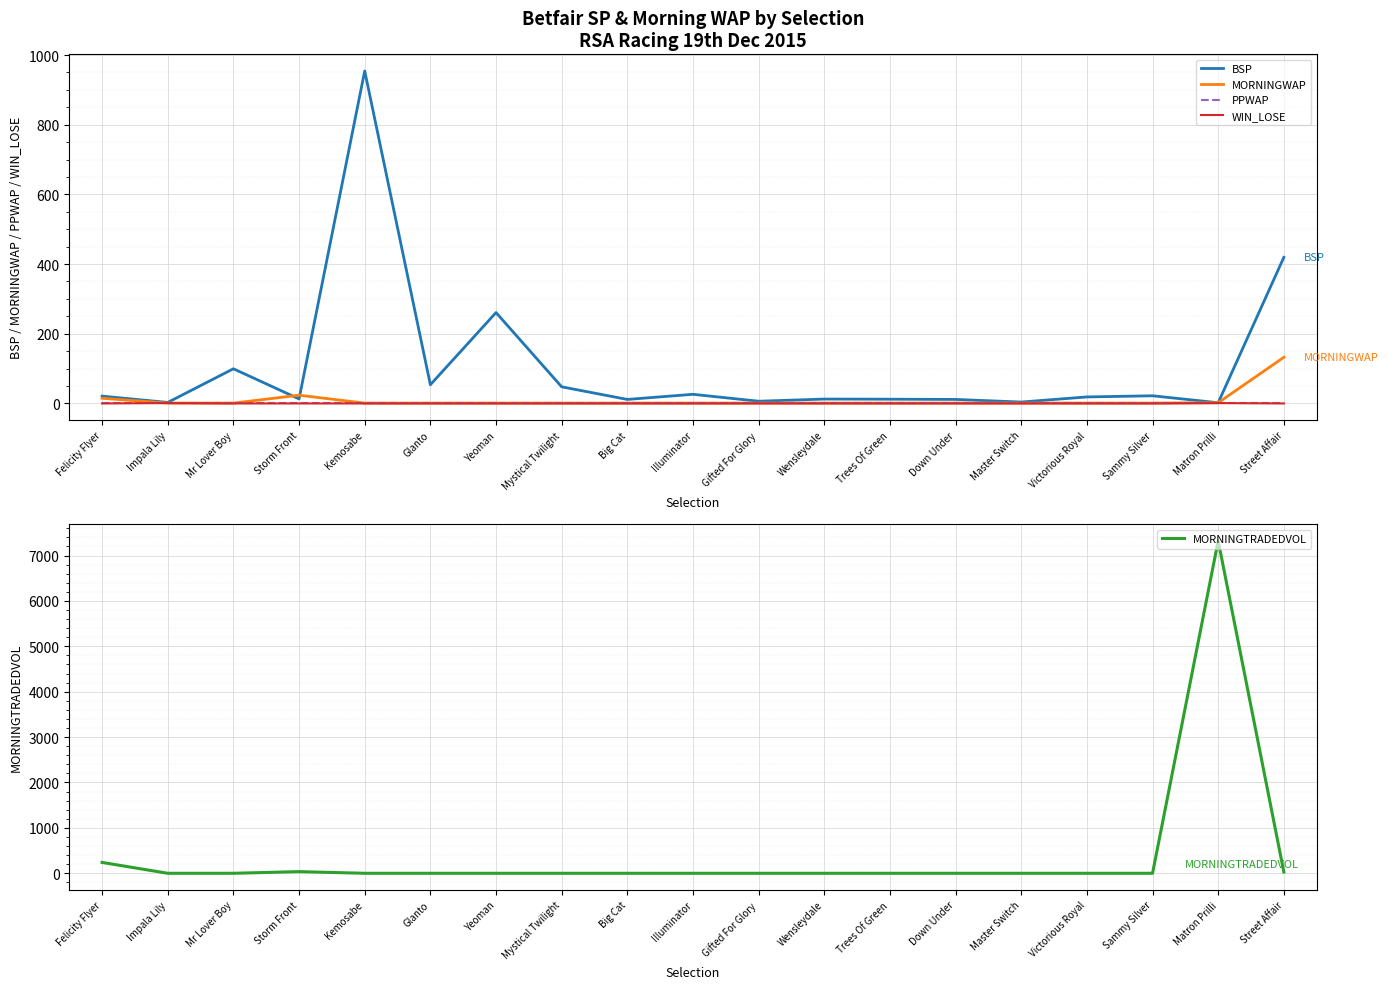

What is the label of the 19th point from the right?

Felicity Flyer